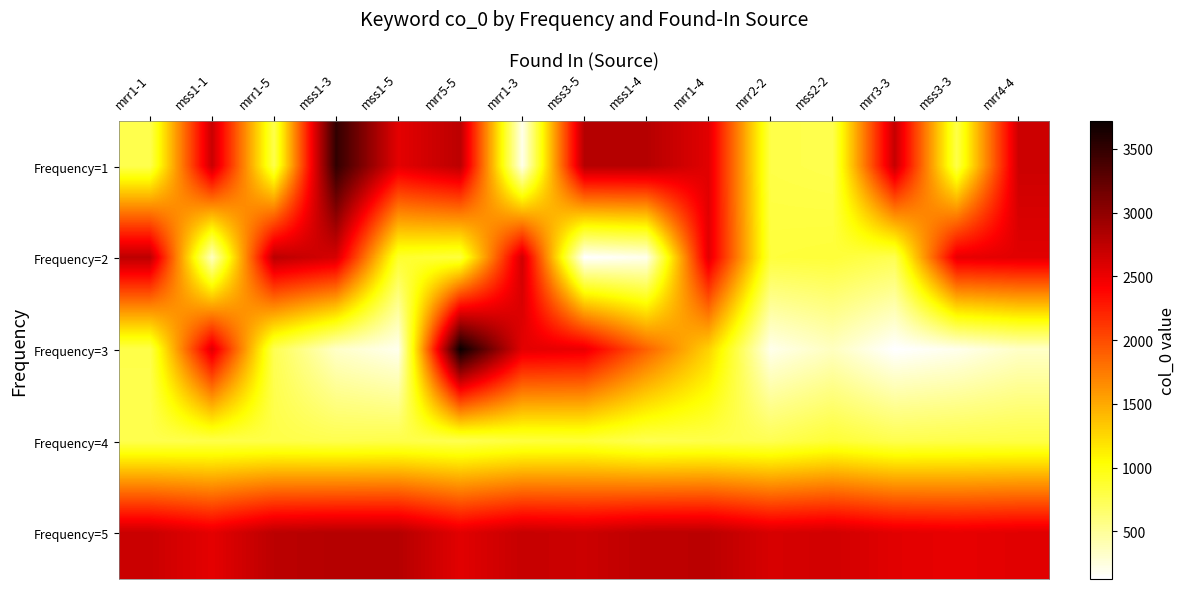

At which category is the sum across all series the highest?

mrr5-5